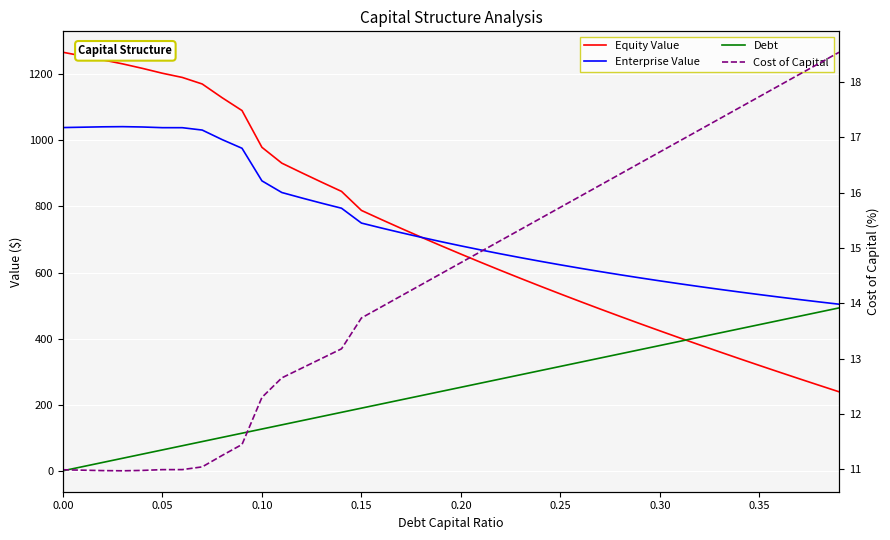

What is the difference between the second highest and minimum values in the Enterprise Value series?

536.8